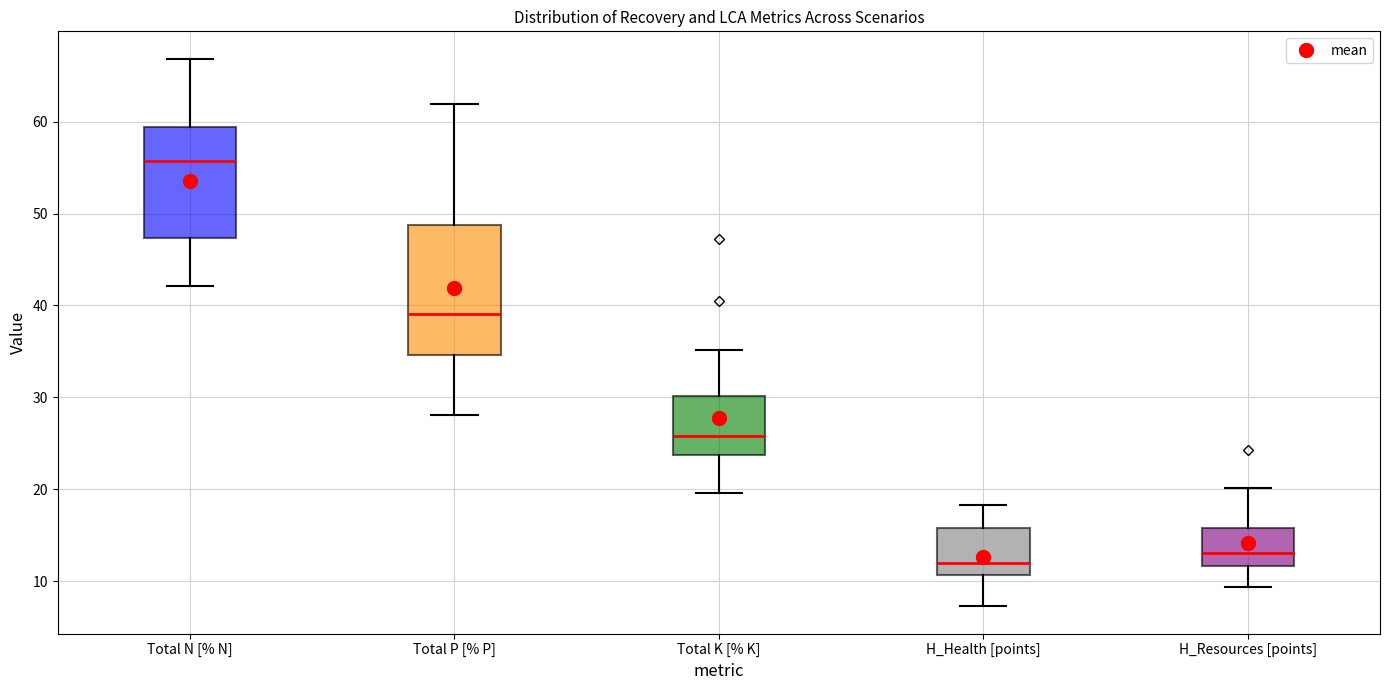

Reading left to right, read every box against the y-axis: the position of its median line, the range the box covers, and the ends of its whiskers. The values are not printed on the chart, so give them approximately, as read against the axis.

Total N [% N]: median 56, box 47 to 59, whiskers 42 to 67
Total P [% P]: median 39, box 35 to 49, whiskers 28 to 62
Total K [% K]: median 26, box 24 to 30, whiskers 20 to 35
H_Health [points]: median 12, box 11 to 16, whiskers 7 to 18
H_Resources [points]: median 13, box 12 to 16, whiskers 9 to 20